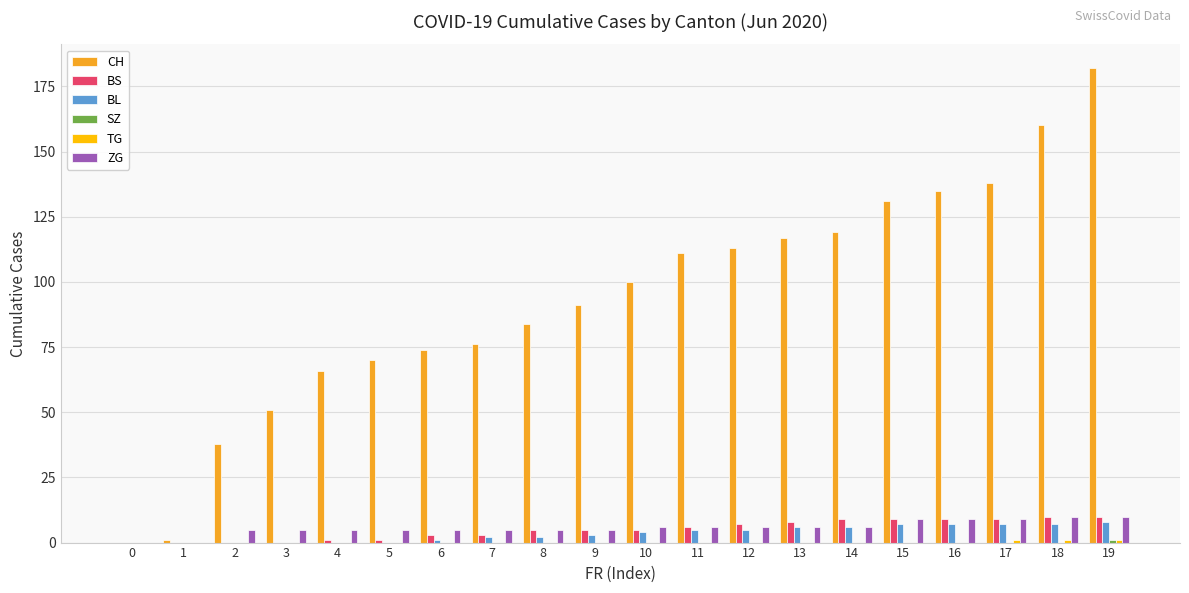

Which series has the widest spread of values?

CH